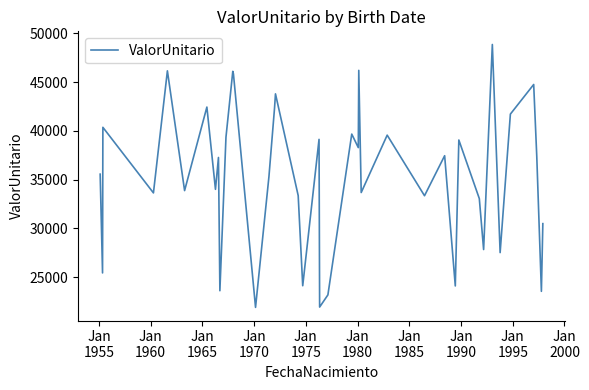

What is the minimum value shown in the chart?

21904.5